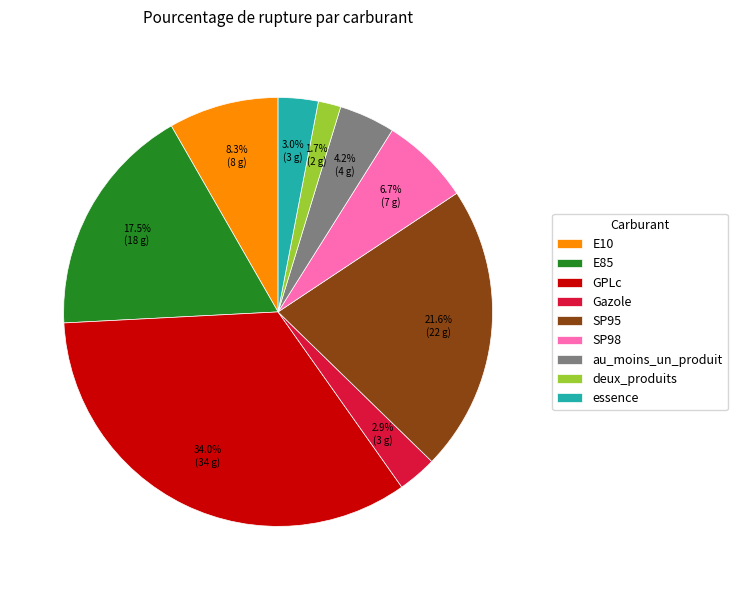

What percentage is the E10 slice, to the nearest percent?

8%